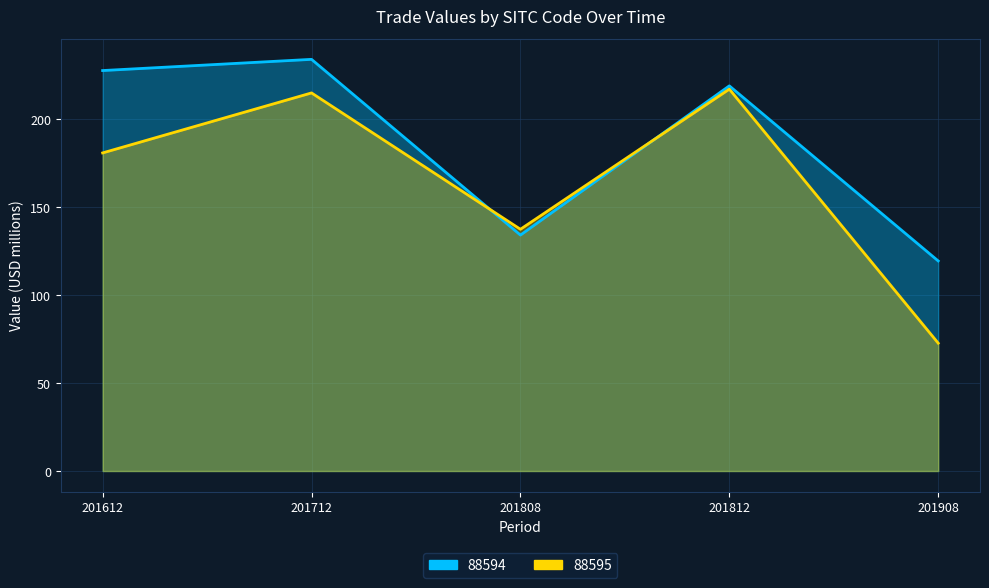

How many interior local valleys does the 88595 series have?

1